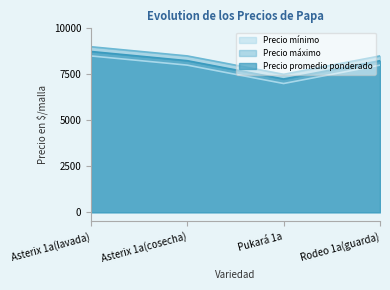

Rank the categories by Precio promedio ponderado value from lowest to highest.

Pukará 1a, Rodeo 1a(guarda), Asterix 1a(cosecha), Asterix 1a(lavada)